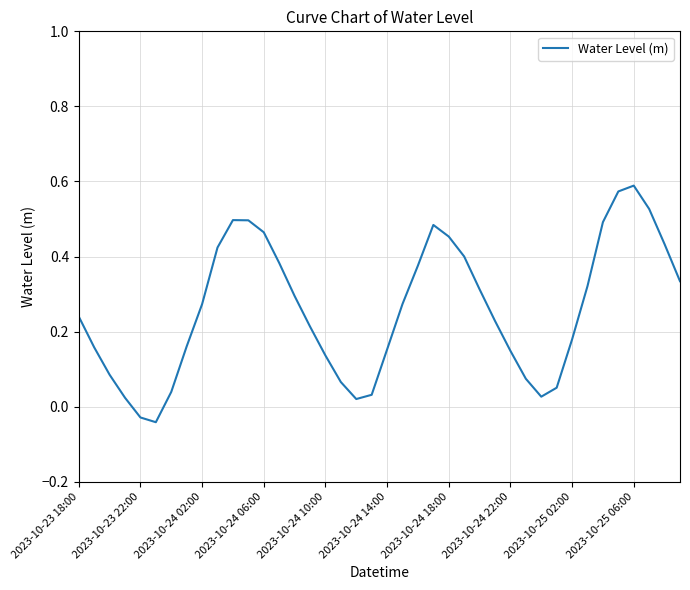

How many lines are shown in the chart?

1